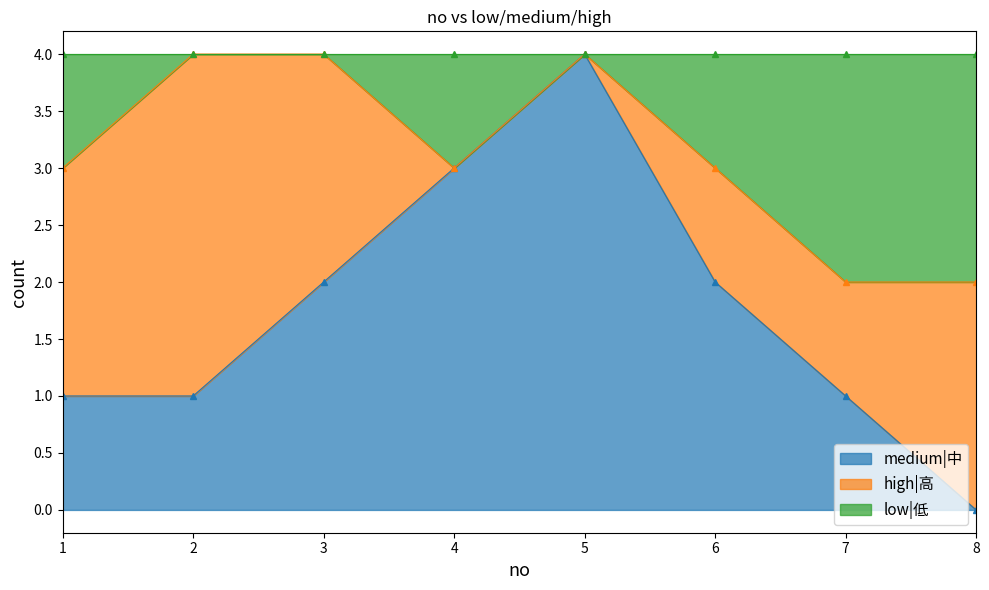

What is the difference between the second highest and minimum values in the medium|中 series?

3